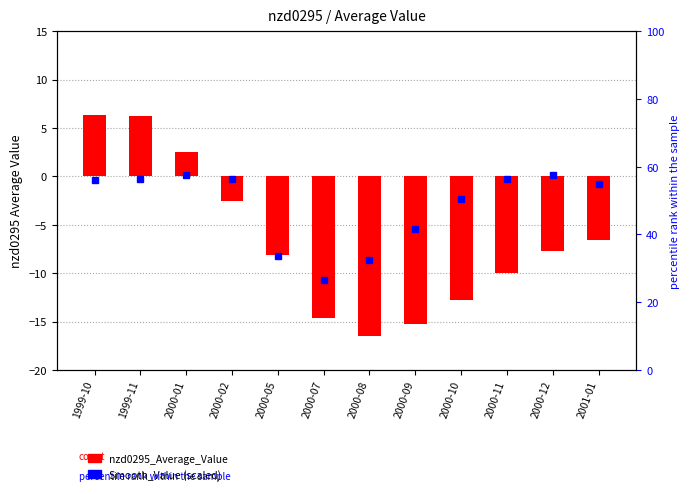

Rank the series by their maximum value, from lowest to highest.

nzd0295_Average_Value, Smooth_Value (scaled)